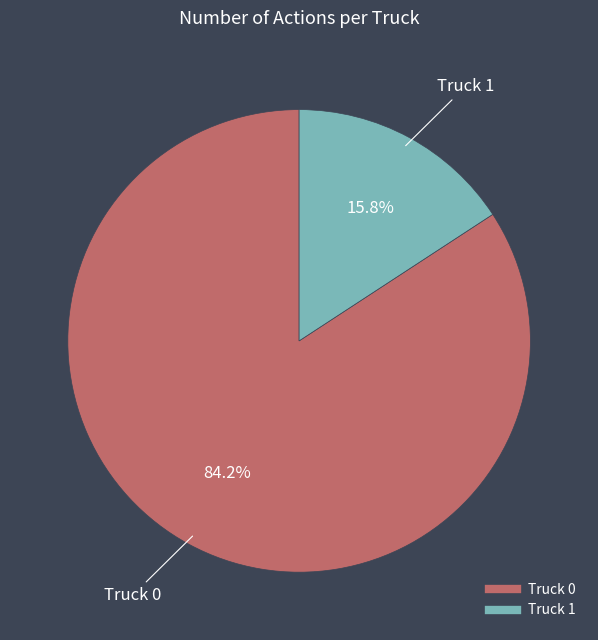

To the nearest percent, what percentage of the pie is Truck 0?

84%